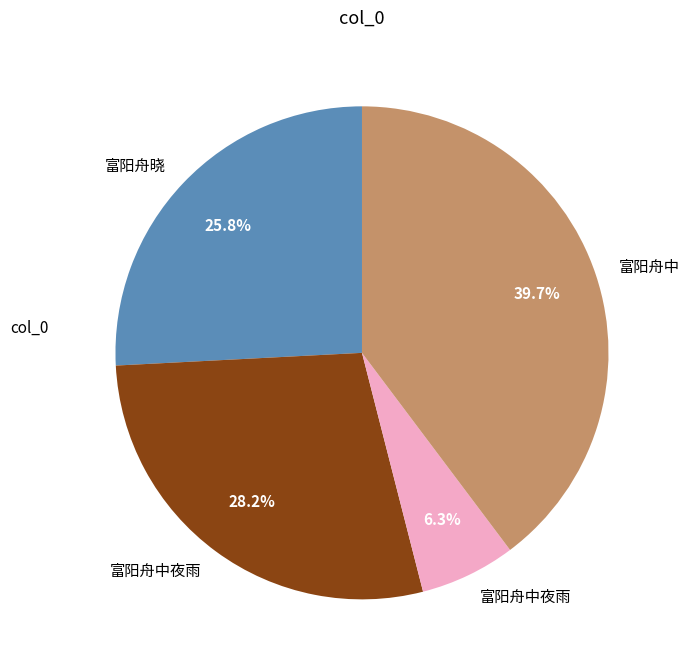

Is there any slice that represents more than half of the pie?

No